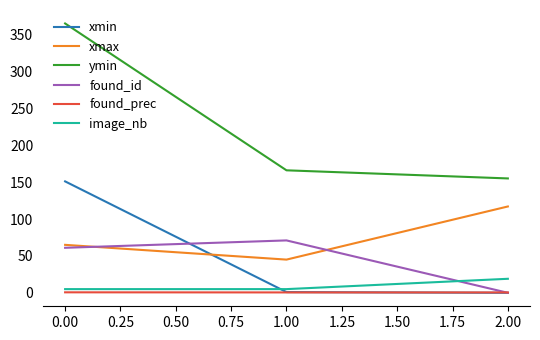

What is the maximum value shown in the chart?

365.0